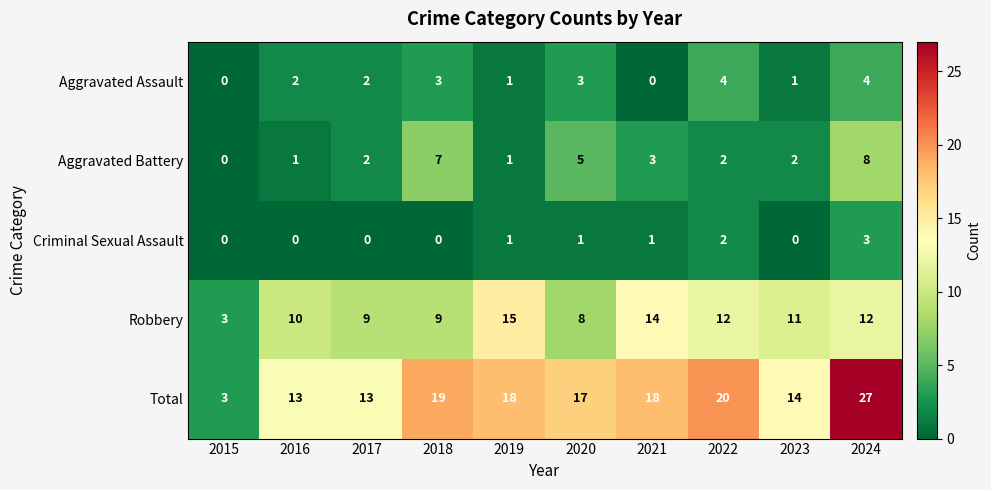

What is the difference between the highest and lowest values at 2022?

18